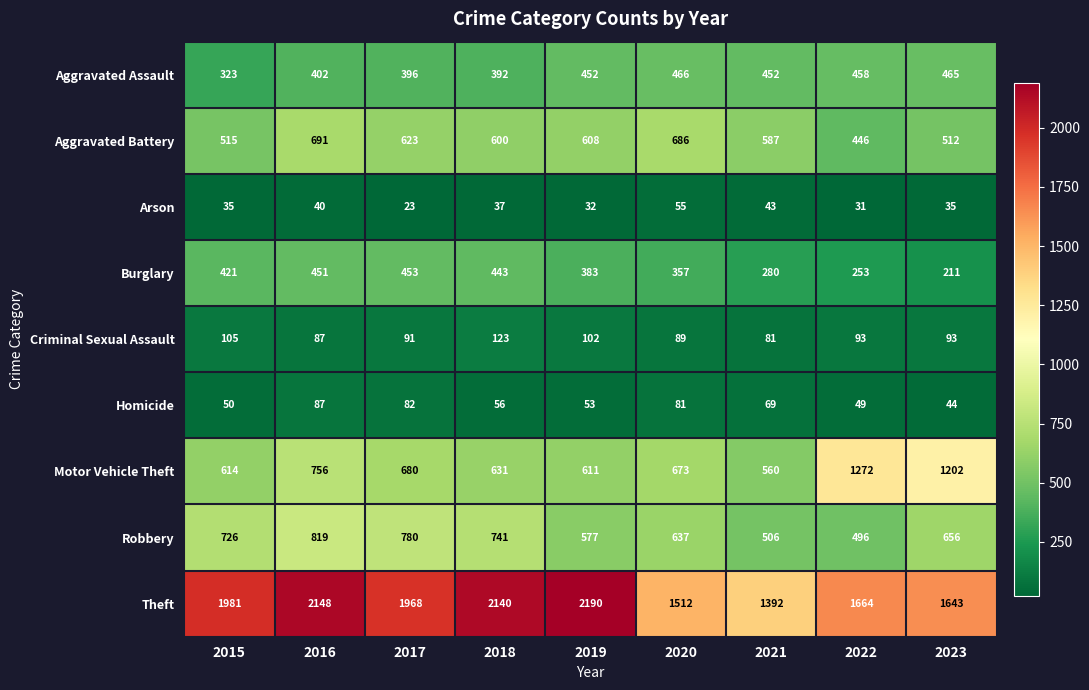

Rank the series by their maximum value, from highest to lowest.

Theft, Motor Vehicle Theft, Robbery, Aggravated Battery, Aggravated Assault, Burglary, Criminal Sexual Assault, Homicide, Arson